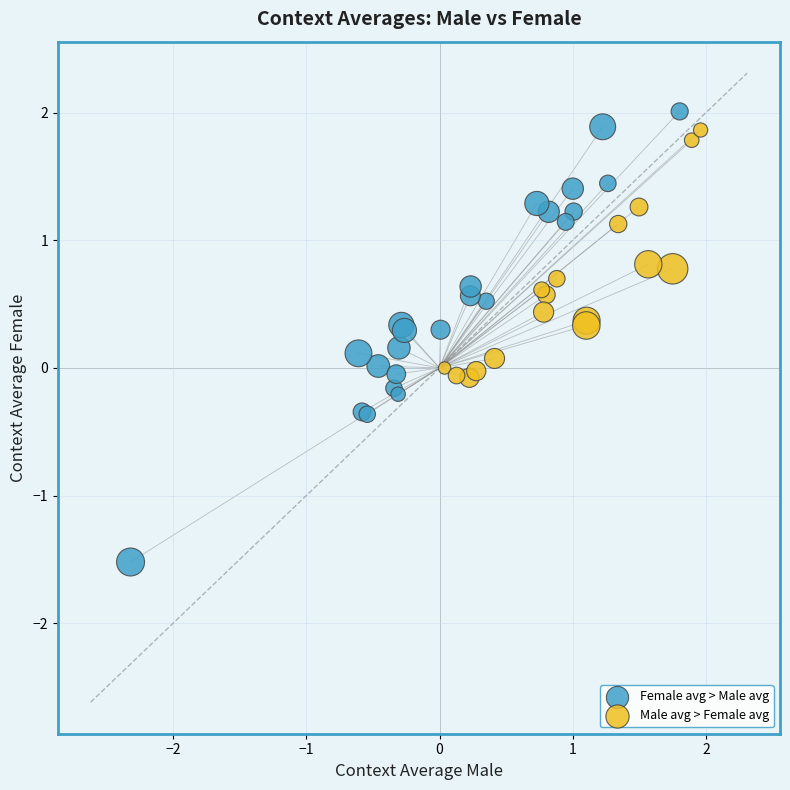

Which series has the largest Y range (max minus min)?

Female avg > Male avg